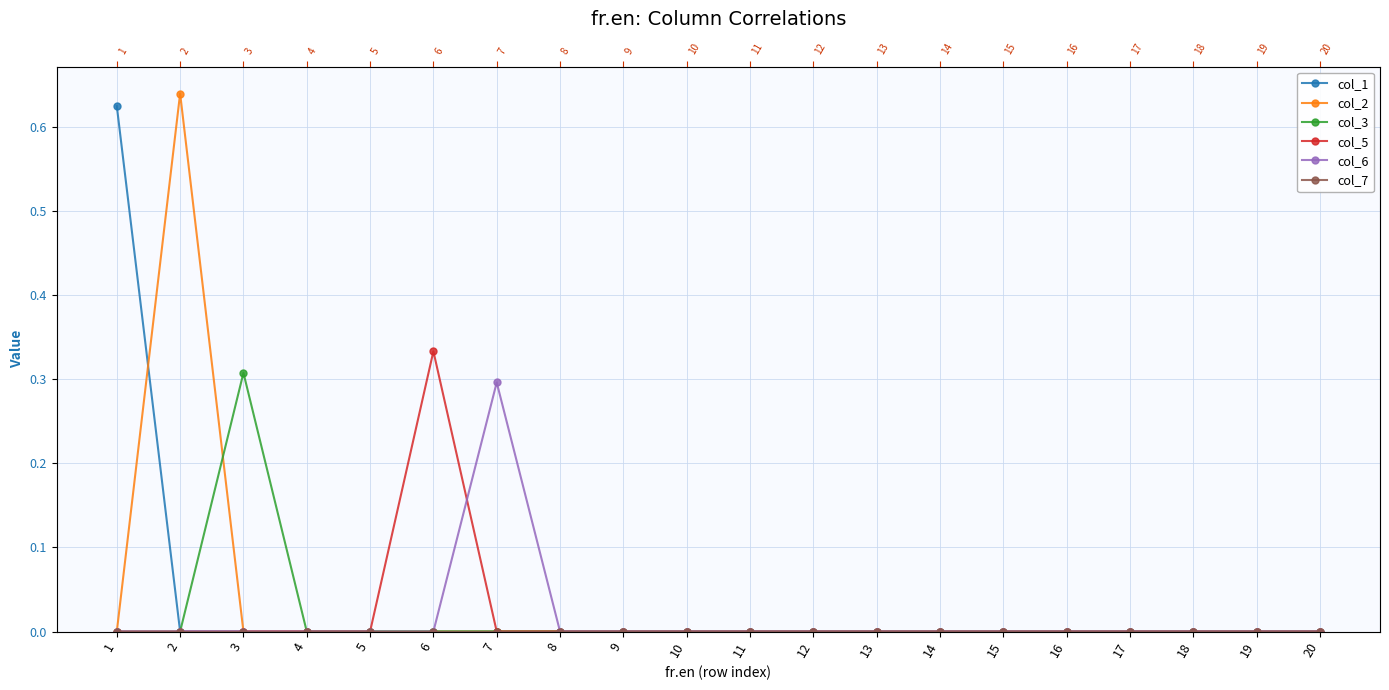

Is this an area chart (filled region under the line)?

No